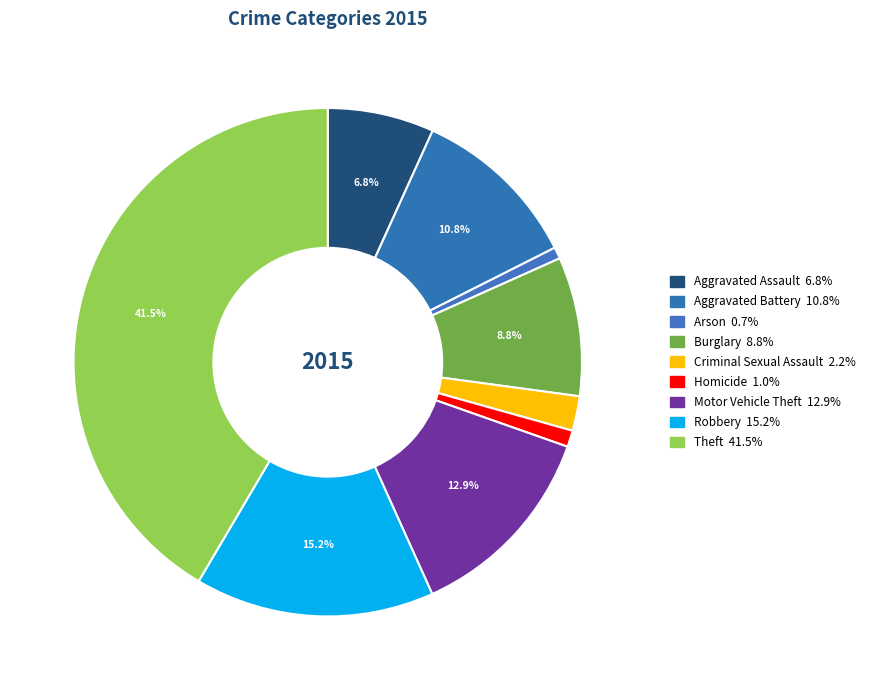

To the nearest percent, what portion does Criminal Sexual Assault represent?

2%